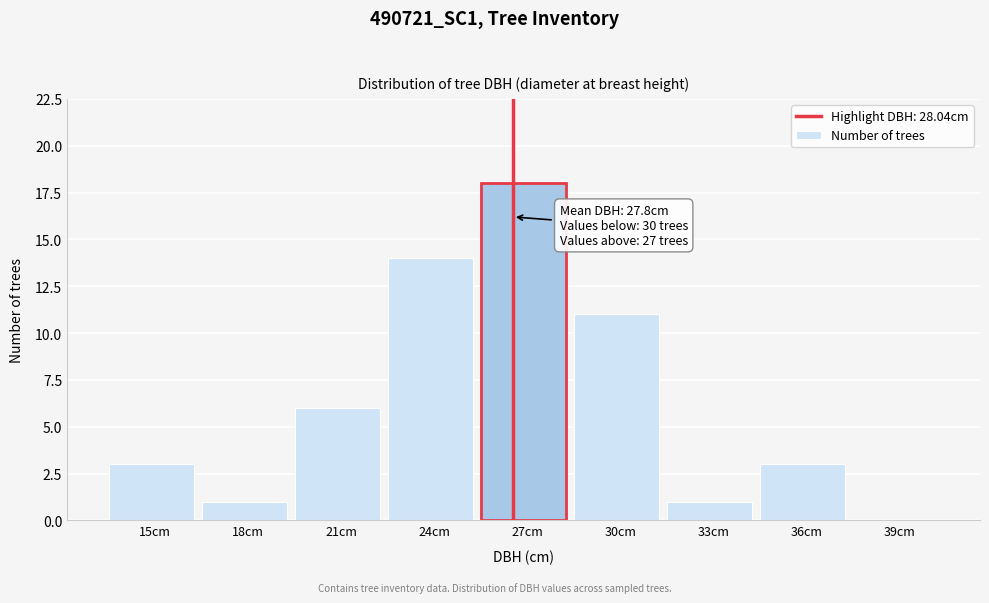

Reading right to left, what are all the values shown in this chart?

39cm=0	36cm=3	33cm=1	30cm=11	27cm=18	24cm=14	21cm=6	18cm=1	15cm=3